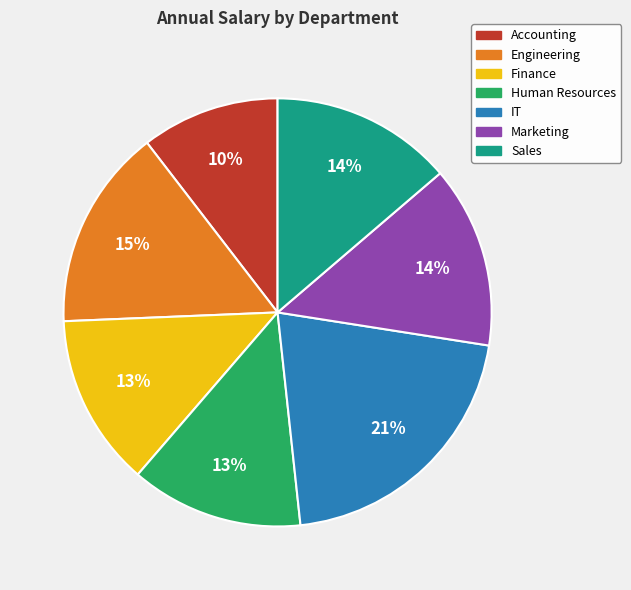

True or false: Accounting accounts for 20% of the total.

False